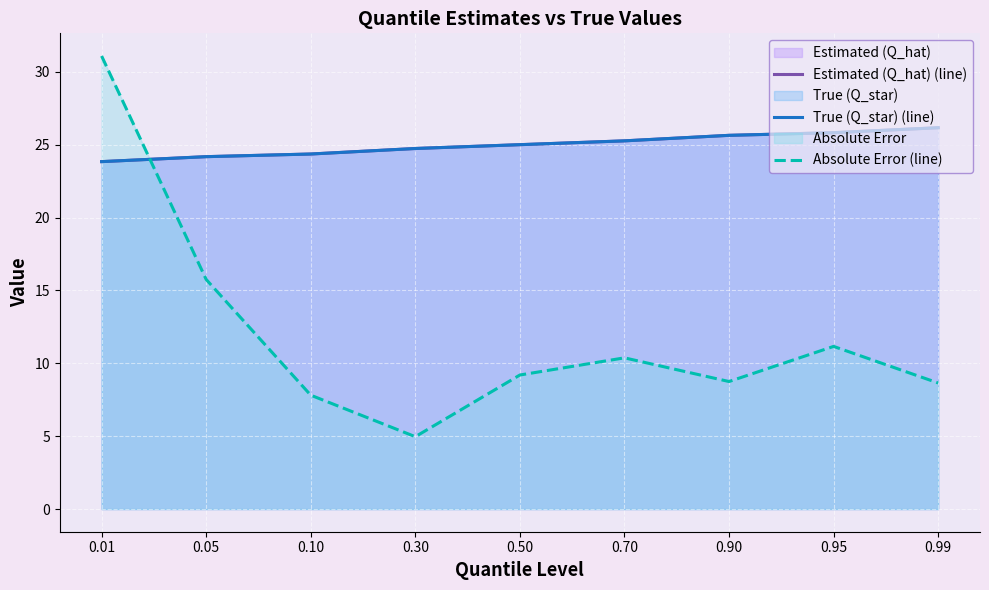

What is the total value across all series at 0.95?

62.8